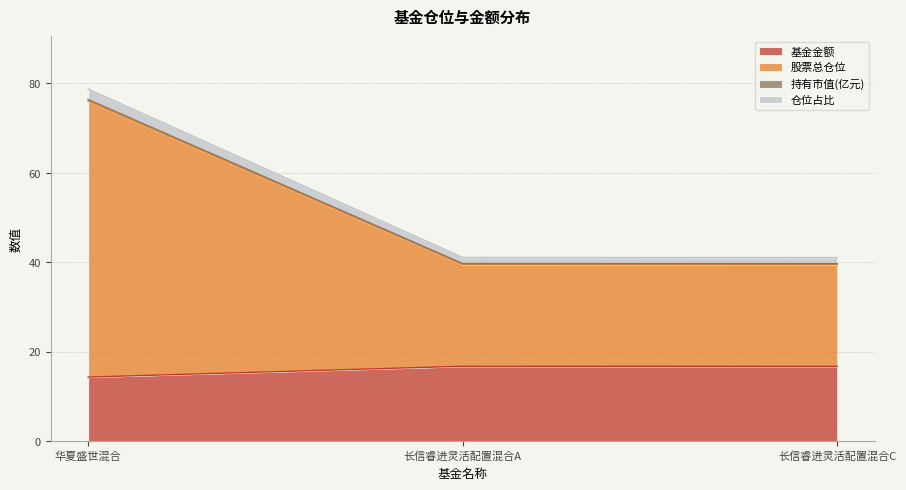

Which series has the largest range (max minus min)?

股票总仓位